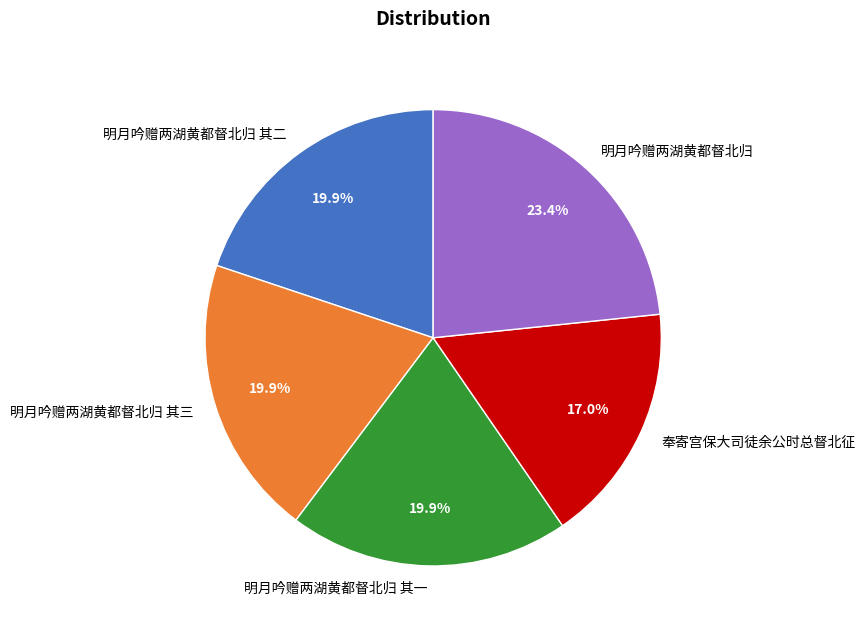

To the nearest percent, what is the difference between the largest and smallest slice percentages?

6%